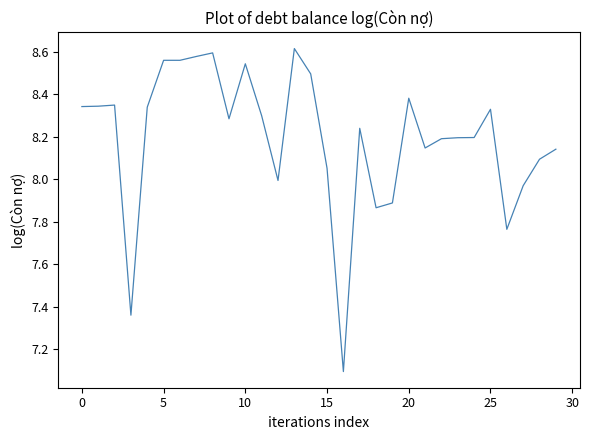

What is the difference between the maximum and minimum values?

1.5